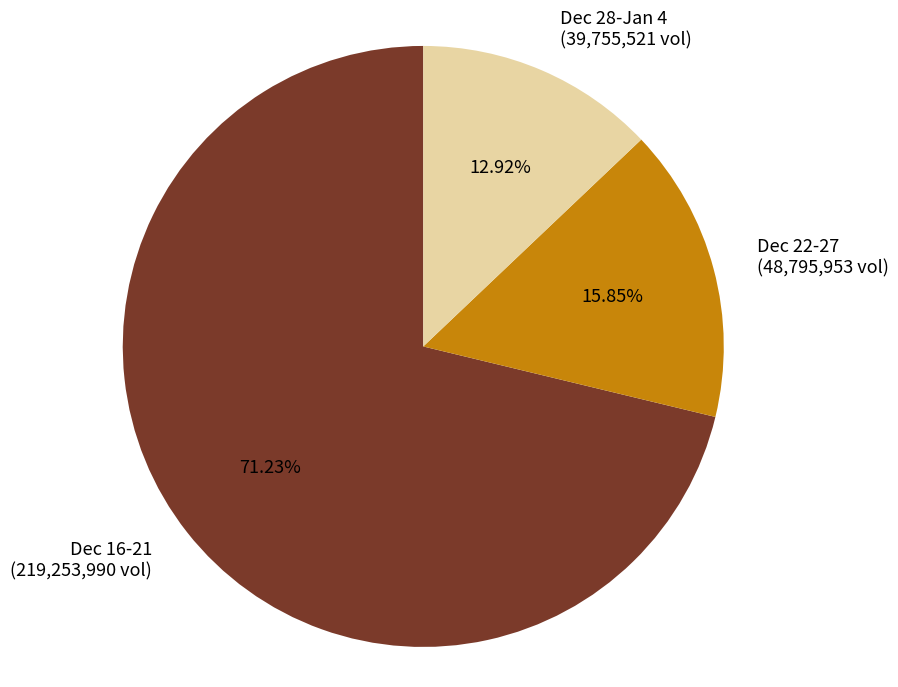

What is the largest slice in the pie chart?

Dec 16-21 (219,253,990 vol)